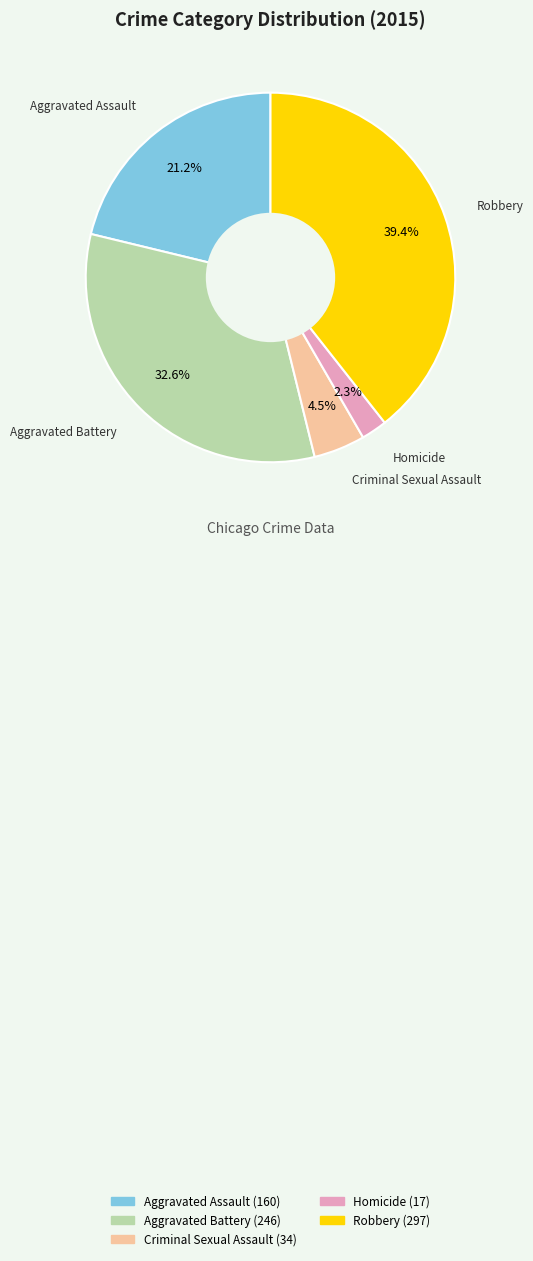

What is the total percentage of Aggravated Battery and Aggravated Assault?

53.8%